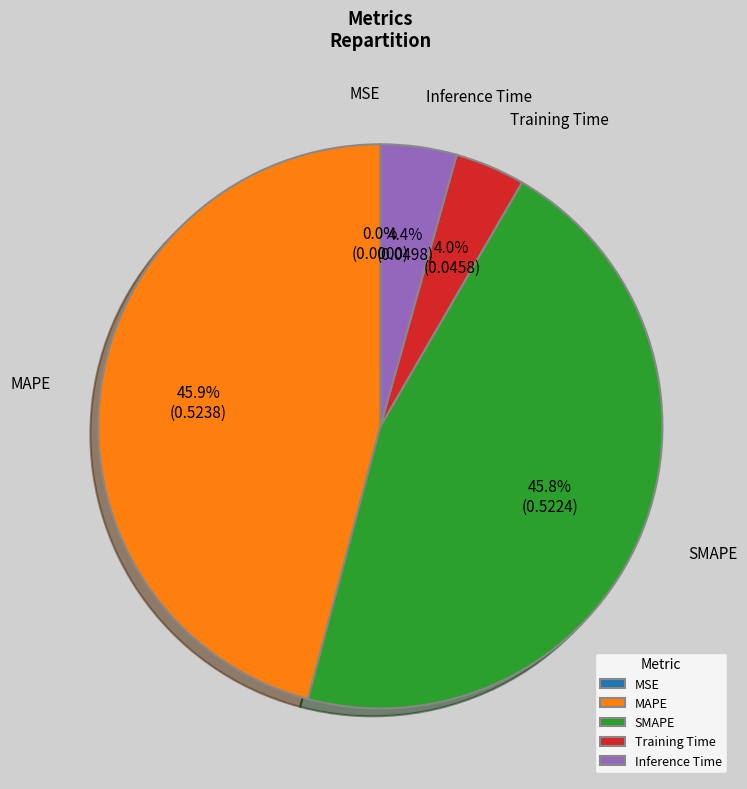

Is it true that SMAPE is 46% of the pie?

True